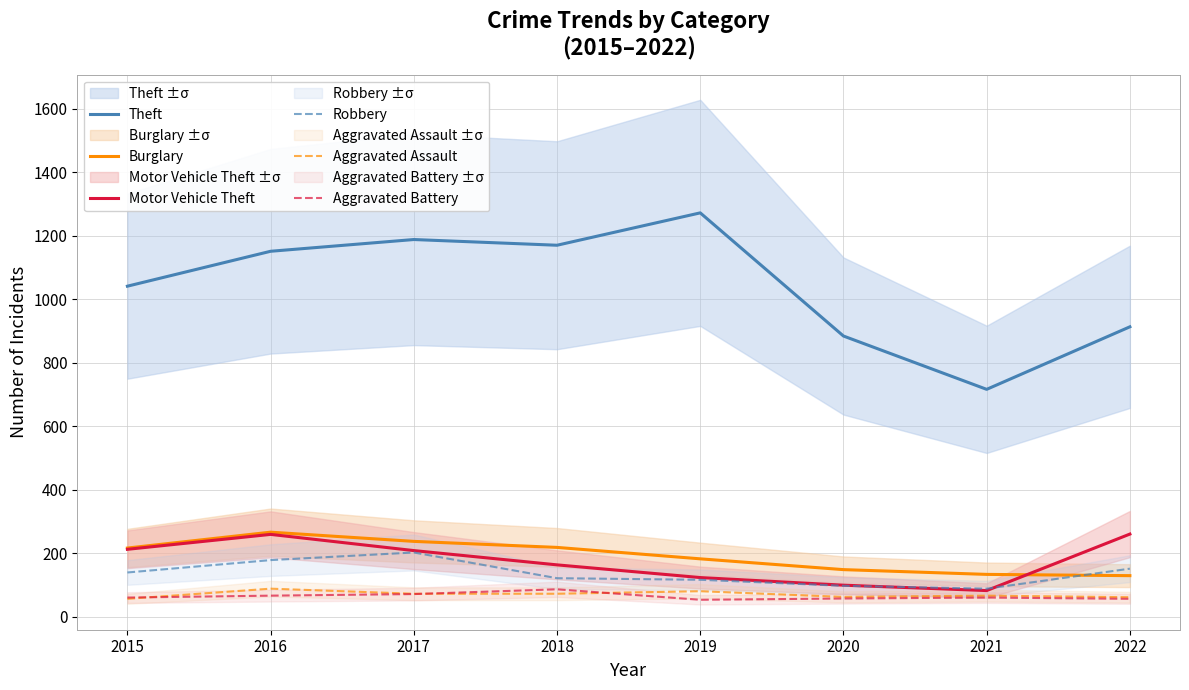

List the series in order of their peak value, highest first.

Theft, Burglary, Motor Vehicle Theft, Robbery, Aggravated Assault, Aggravated Battery